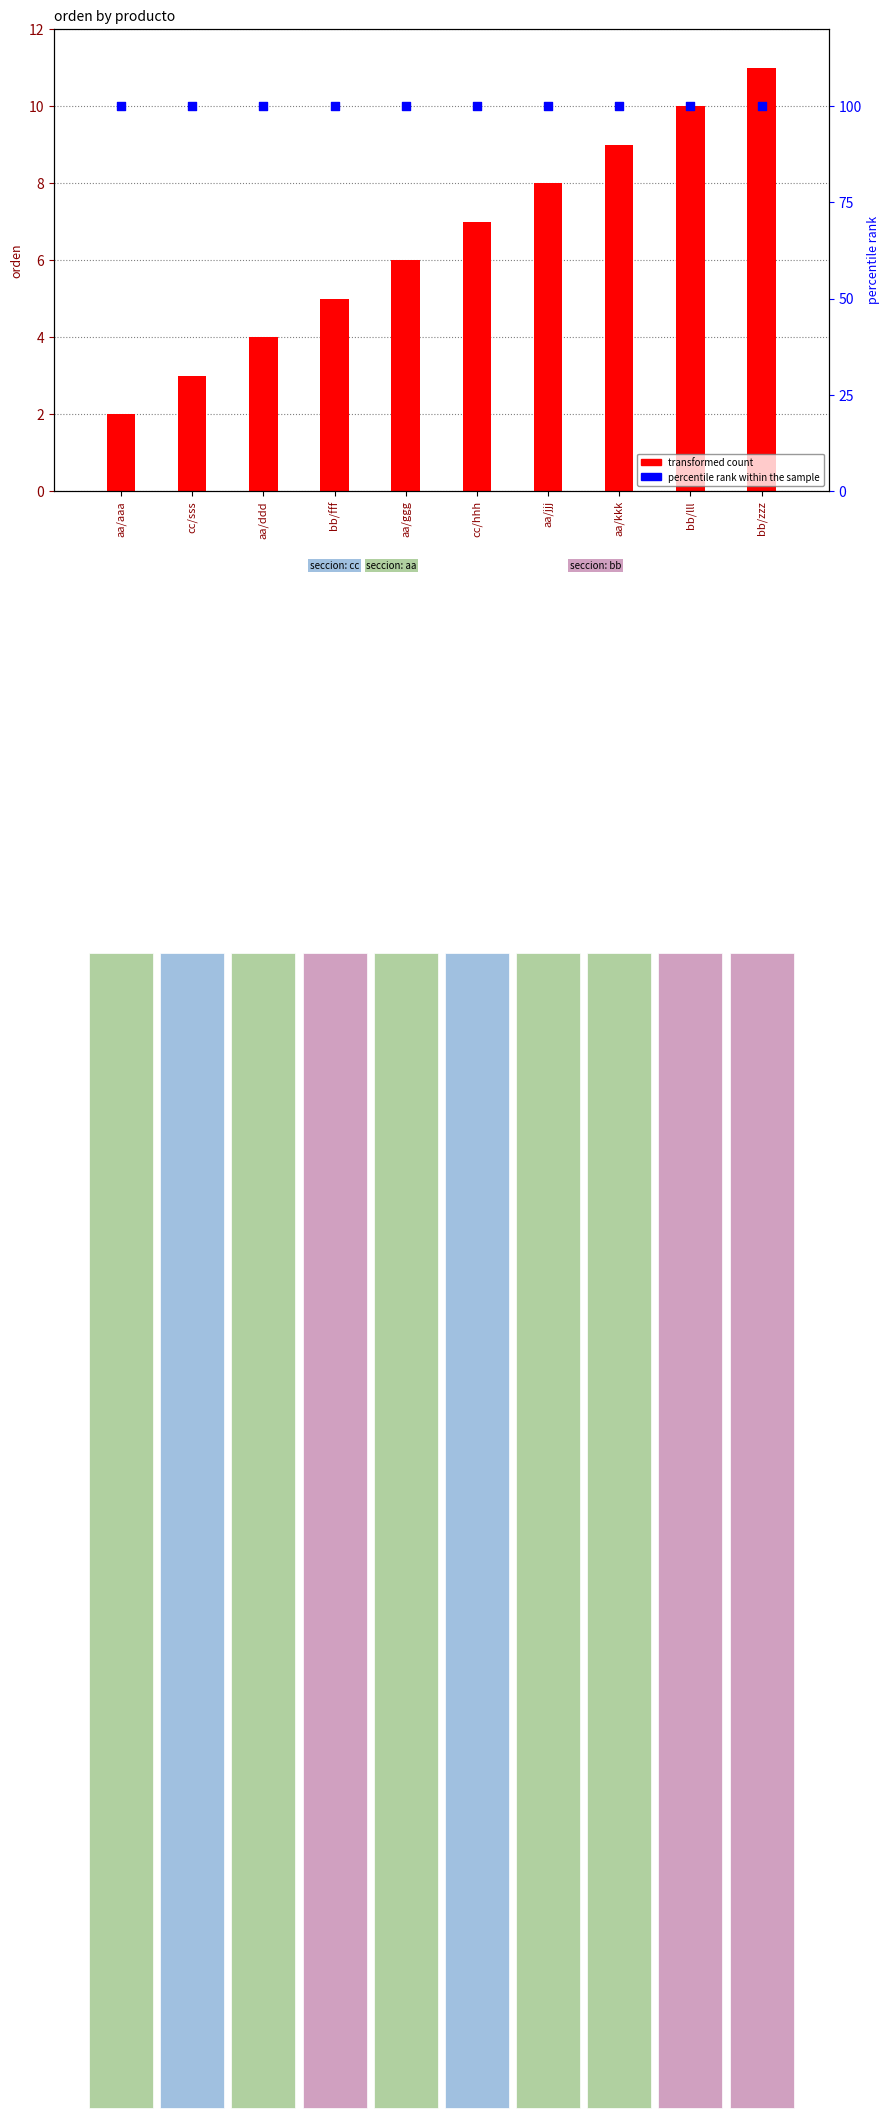

At how many categories does at least one series exceed 3?

10